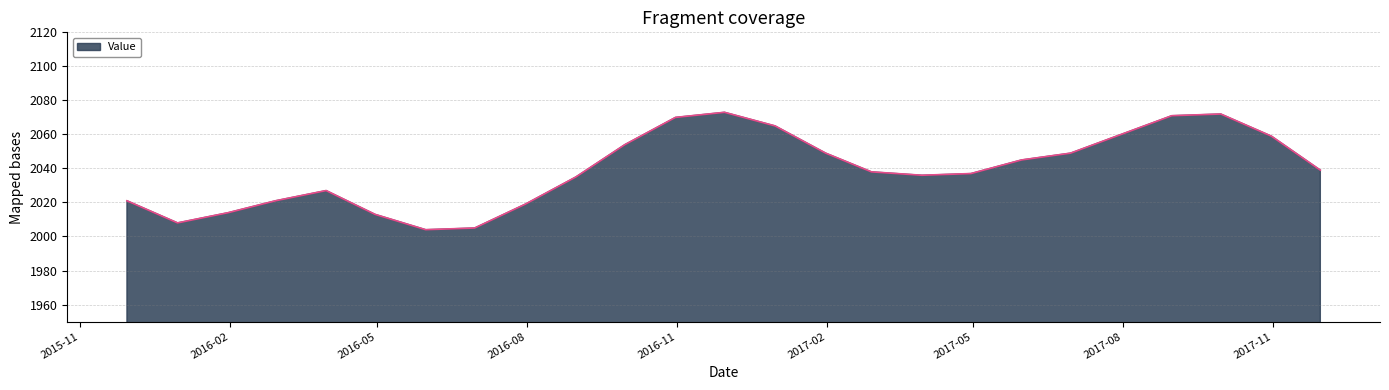

What is the difference between the maximum and minimum values?

69